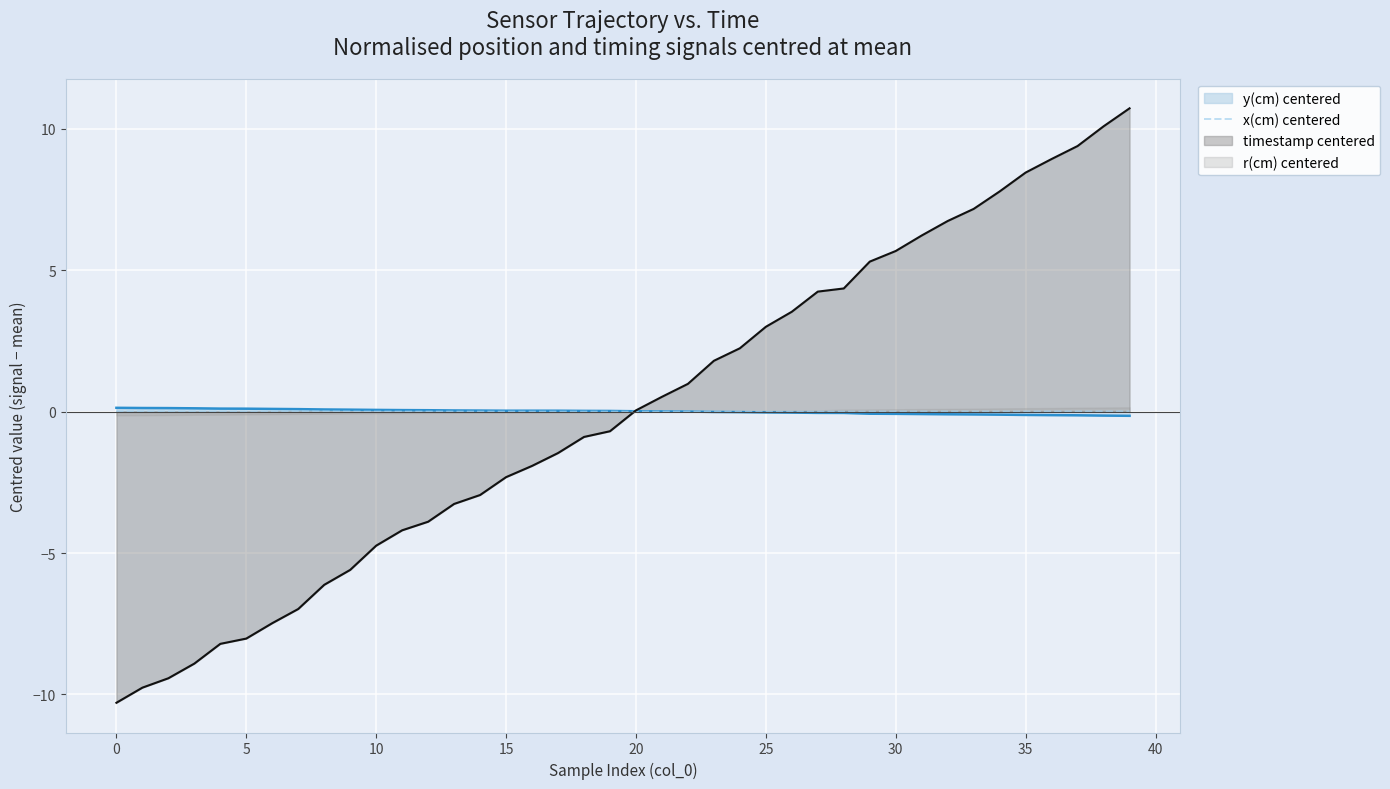

Which has a higher value, 23 or 16?

23